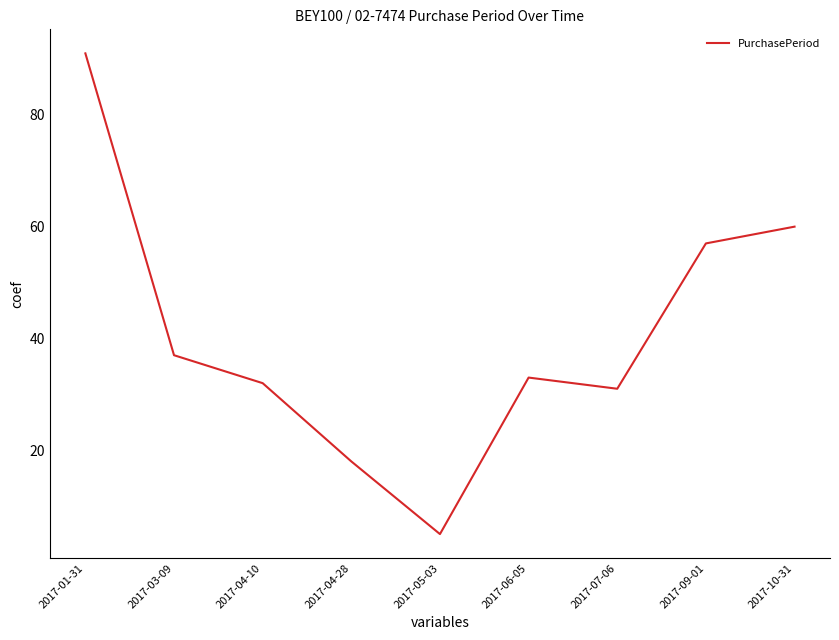

What position from the right is 2017-03-09?

8